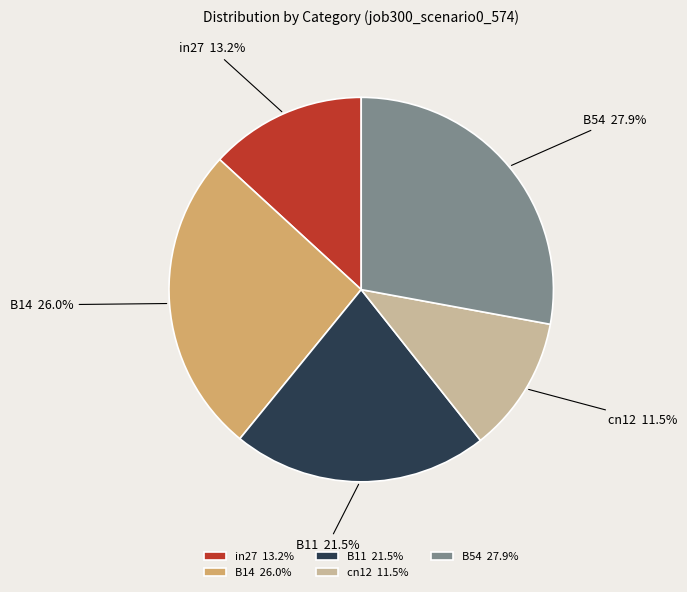

Combined, do cn12 and B11 account for over 50%?

No